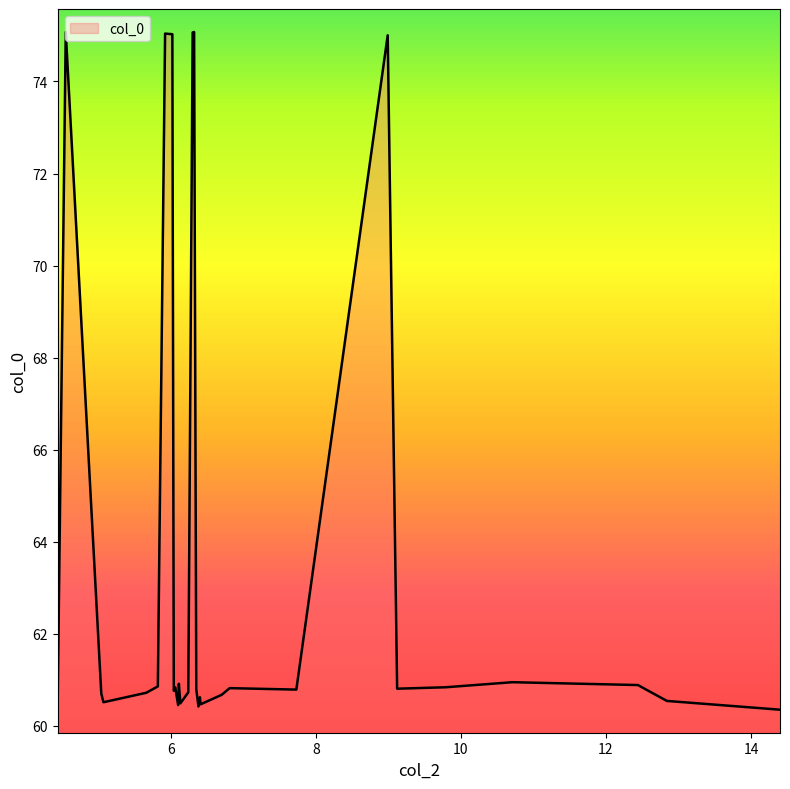

What is the difference between the maximum and minimum values?

14.7